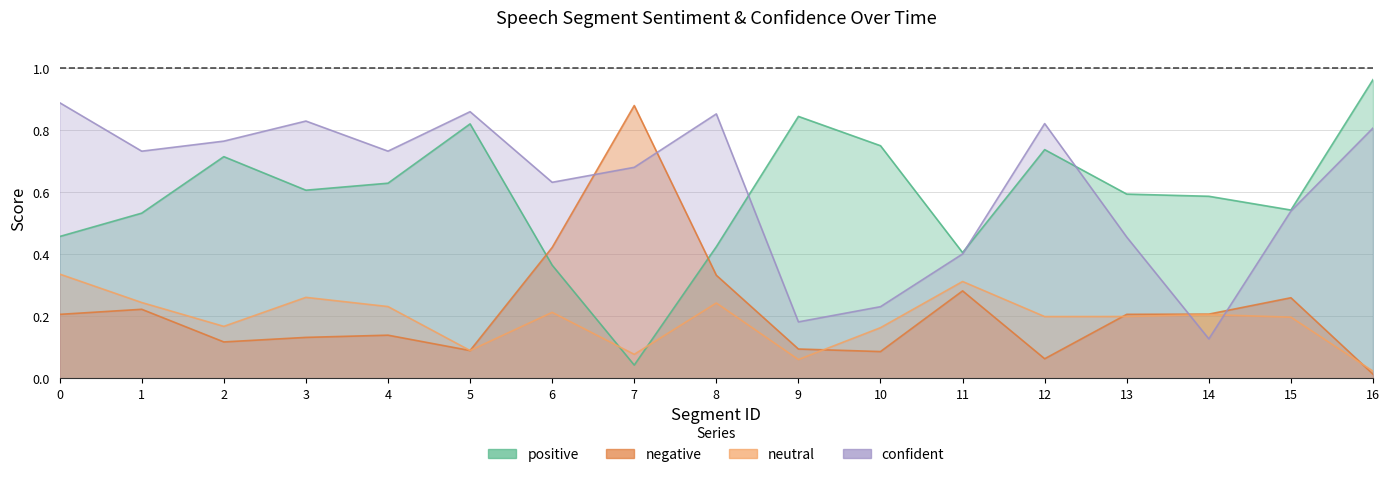

What is the greatest value displayed?

1.0